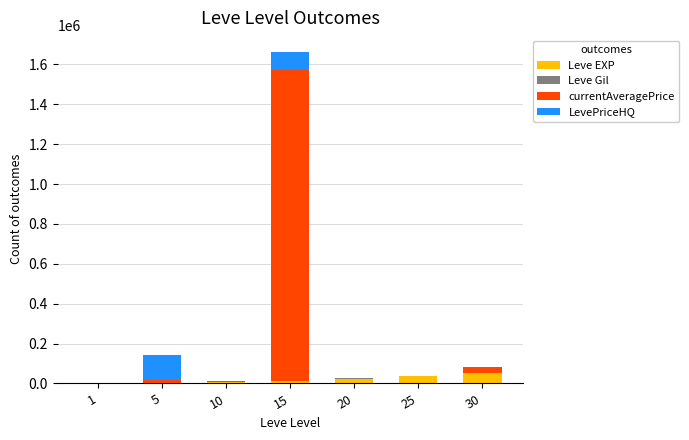

At which category is the sum across all series the highest?

15